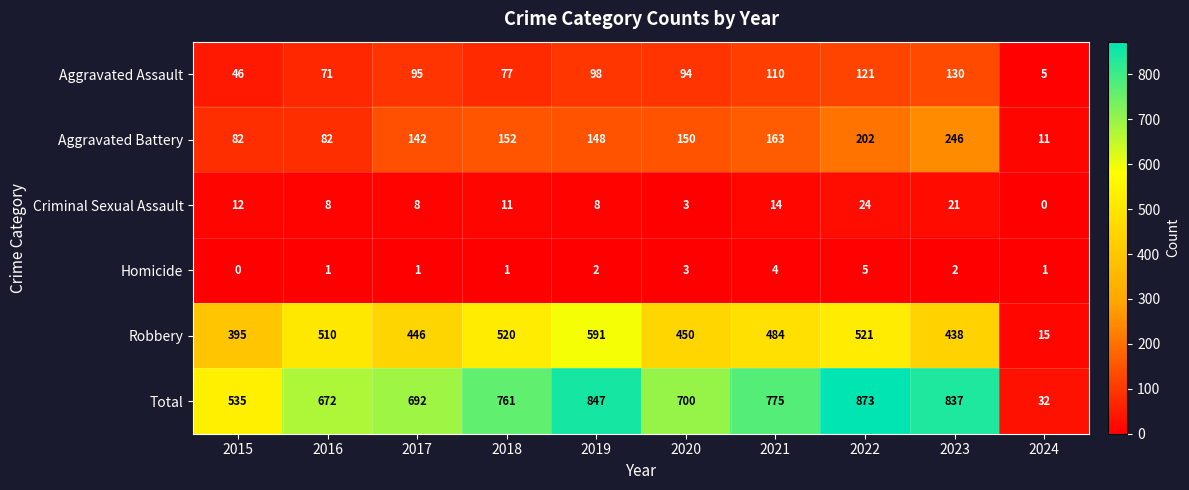

The value of Criminal Sexual Assault at 2021 is 14. True or false?

True